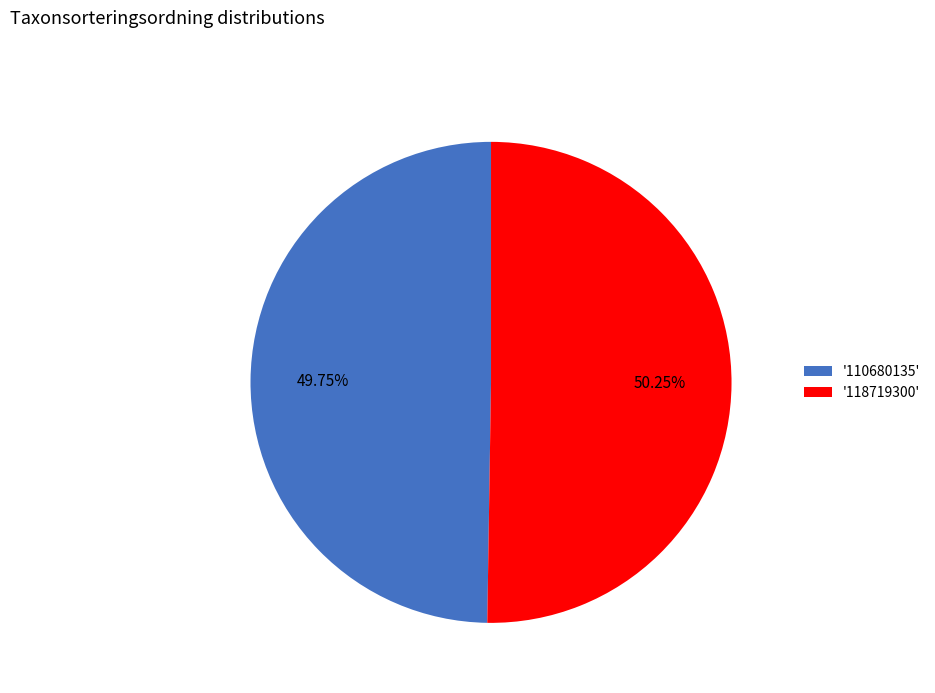

Do '110680135' and '118719300' together represent more than half of the pie?

Yes